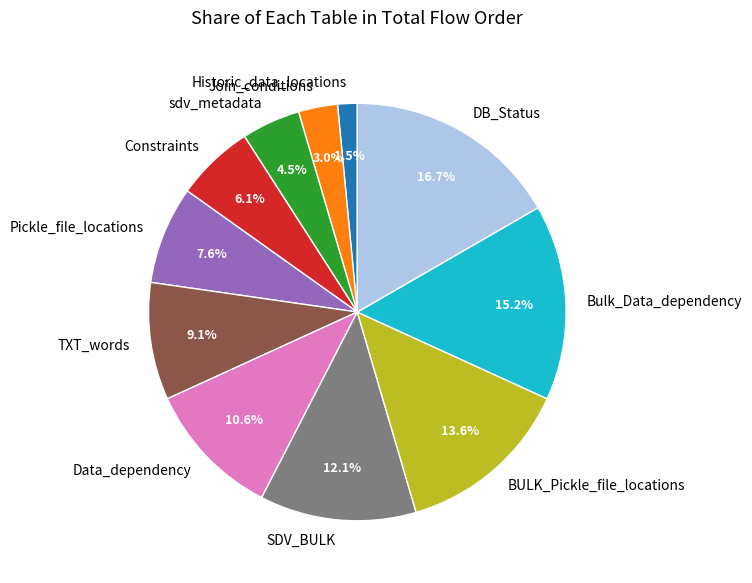

Approximately how many times larger is the value at TXT_words compared to Join_conditions?

3.0